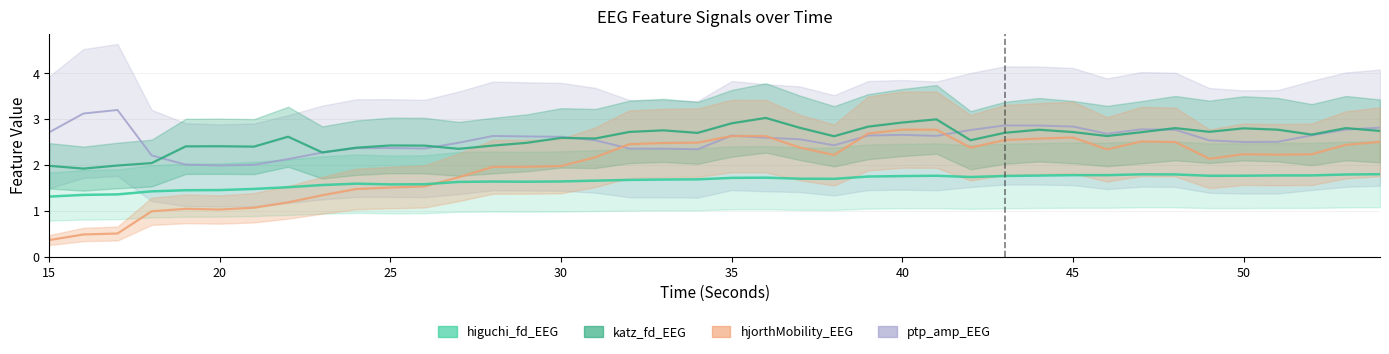

What are all the series names shown in the legend?

higuchi_fd_EEG, katz_fd_EEG, hjorthMobility_EEG, ptp_amp_EEG